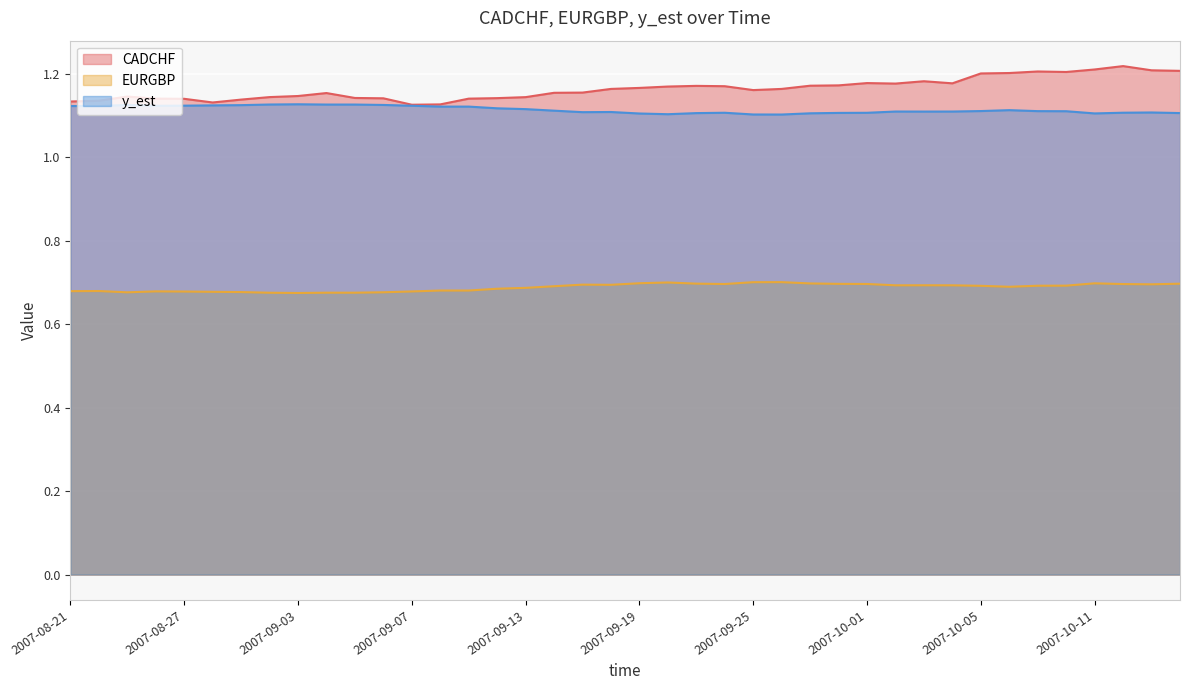

Is the value of EURGBP at 2007-08-30 greater than the value of CADCHF at 2007-09-13?

No